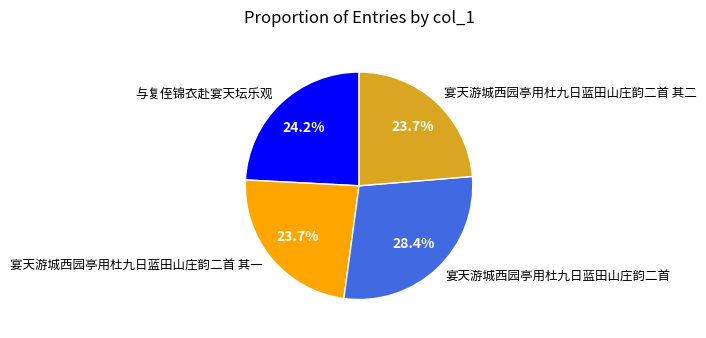

Does 与复侄锦衣赴宴天坛乐观 account for over 50% of the chart?

No